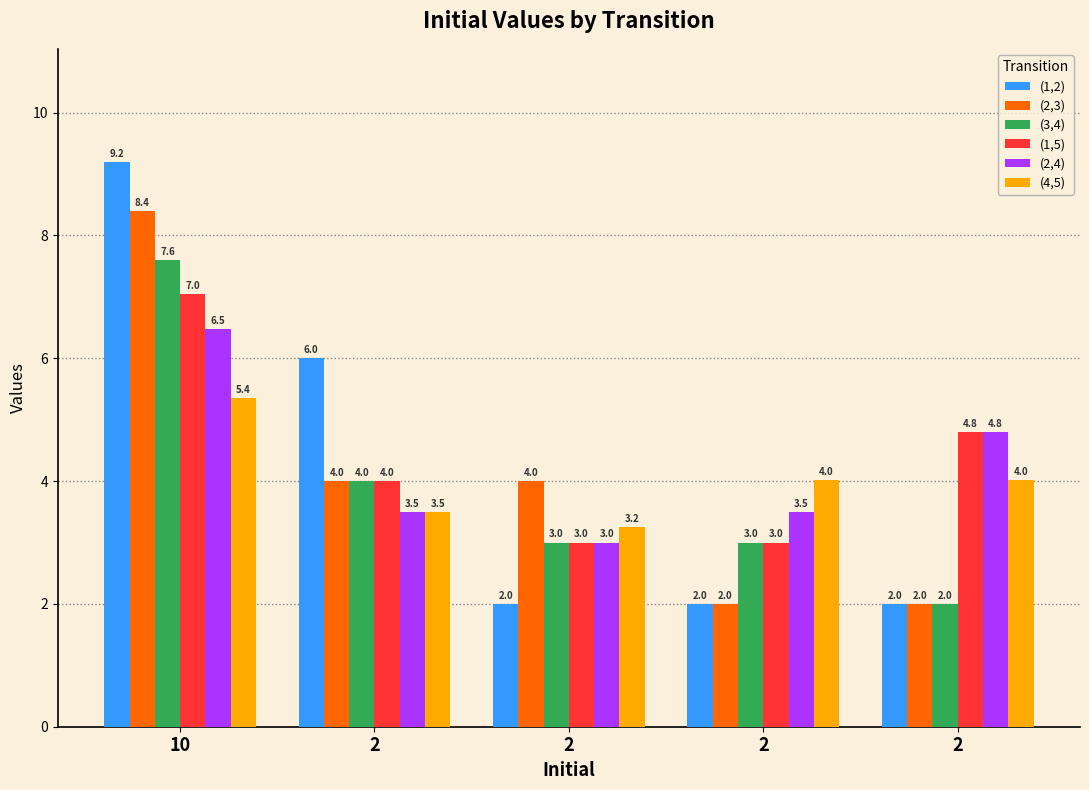

True or false: (3,4) has a value of 3.0 at 2.

True